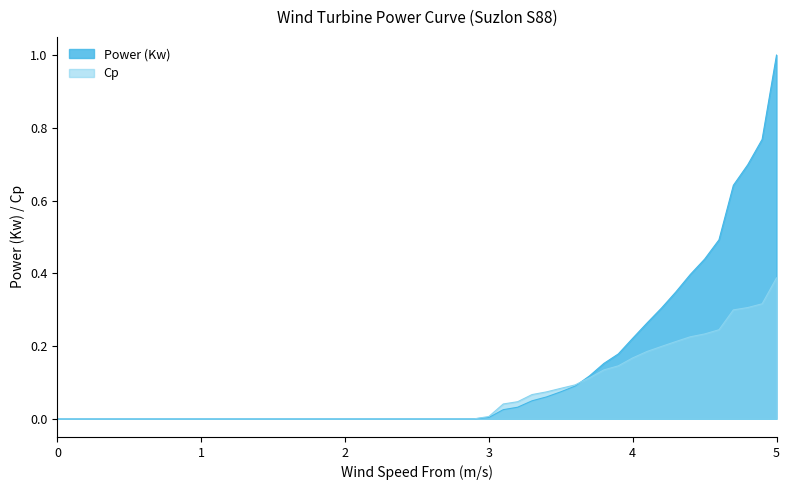

What position from the left is 2.3?

13